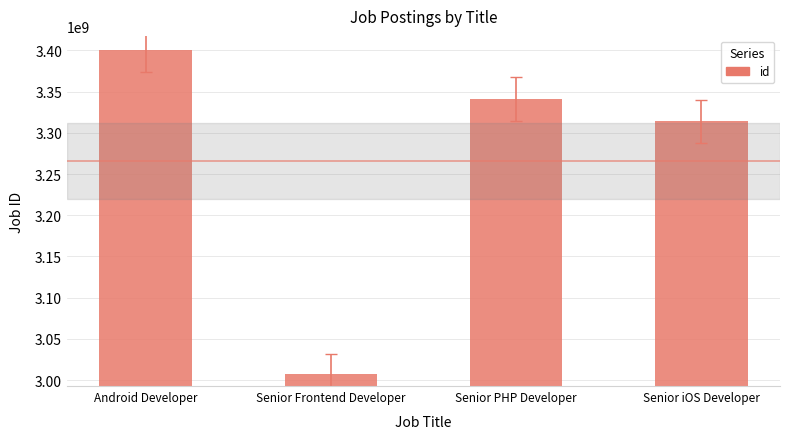

Reading left to right, list all the values displayed in this chart.

Android Developer=3400710667	Senior Frontend Developer=3007729493	Senior PHP Developer=3340733687	Senior iOS Developer=3313967691